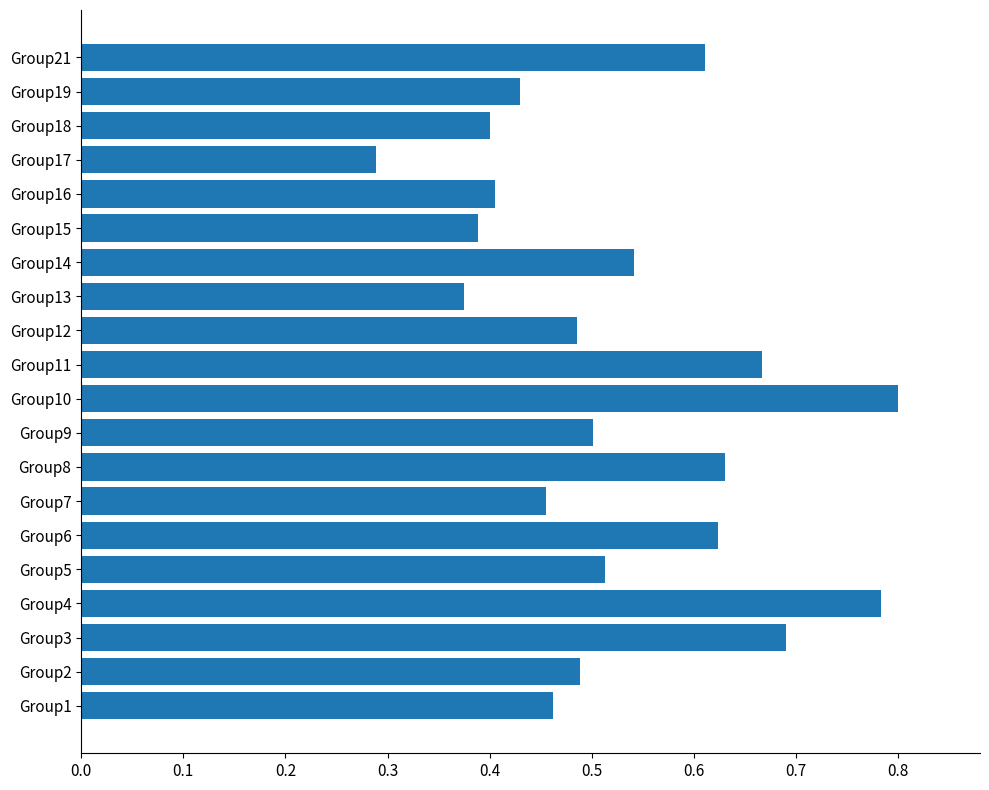

What is the sum of the values at Group19 and Group4?

1.2